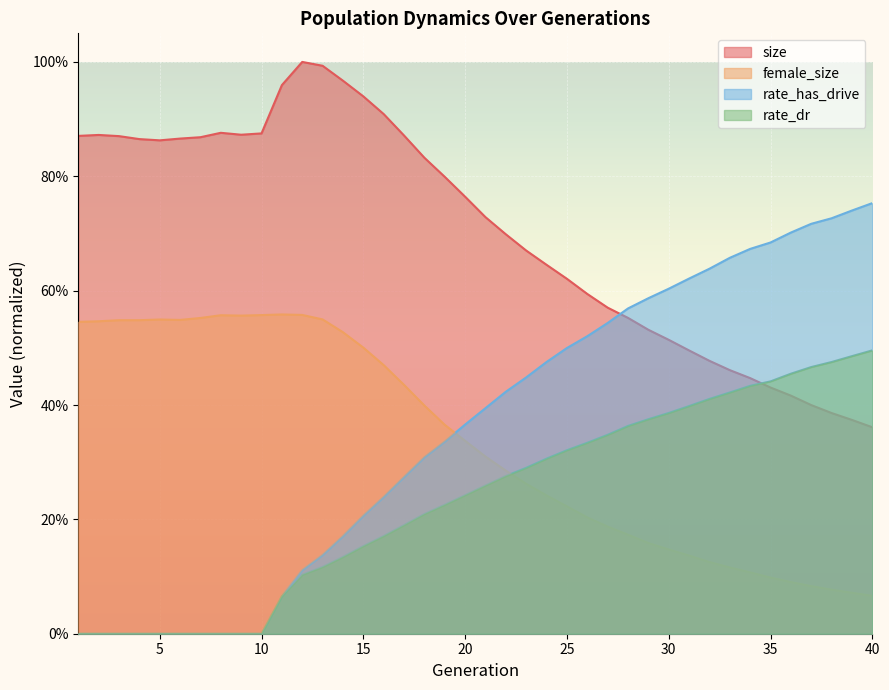

What value does the size series have at 12?

1.0